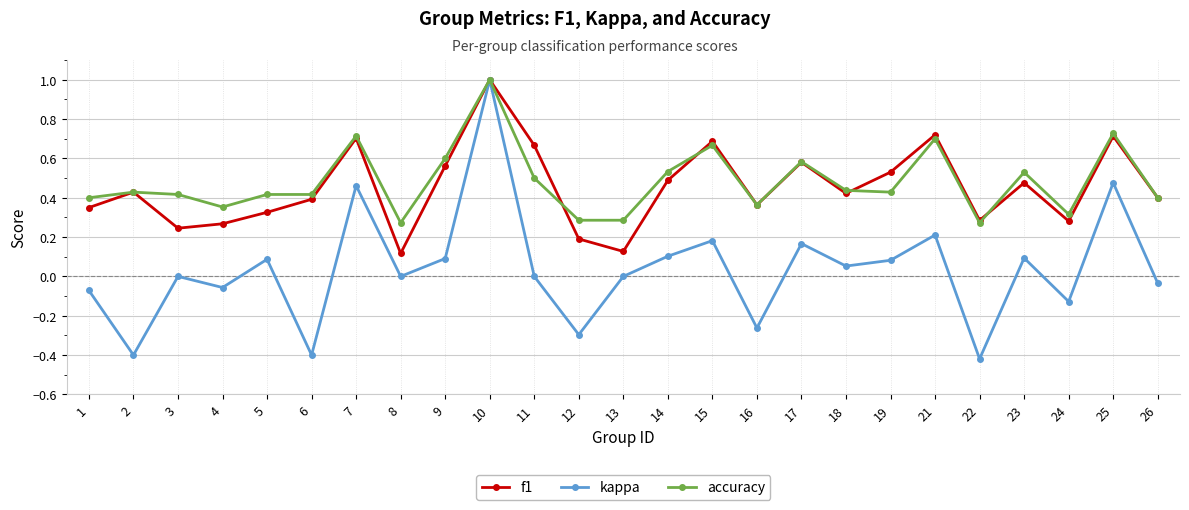

Is the value of accuracy at 14 greater than the value of f1 at 17?

No